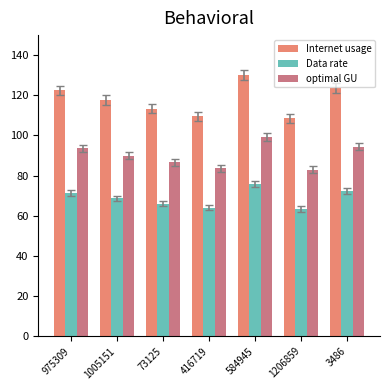

Which category has the highest value across all series?

584945